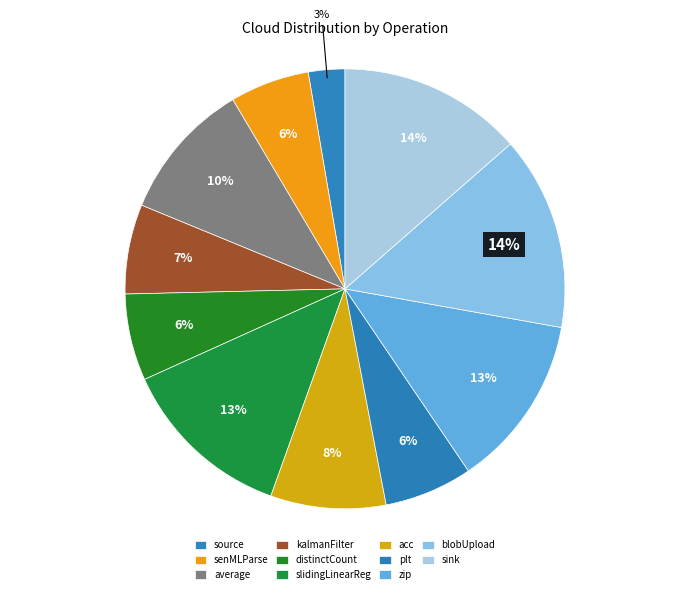

How many slices are in this pie chart?

11